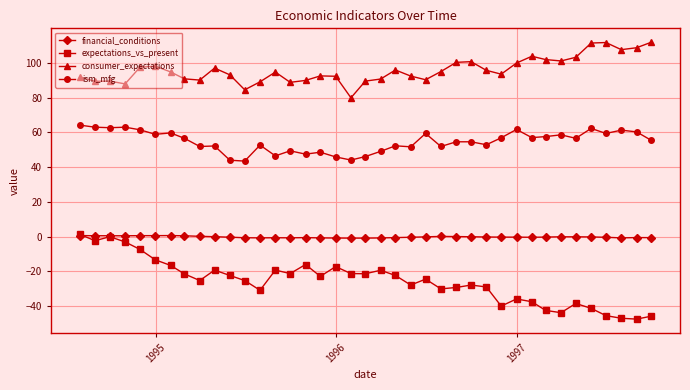

What is the maximum value for ism_mfg?

64.2